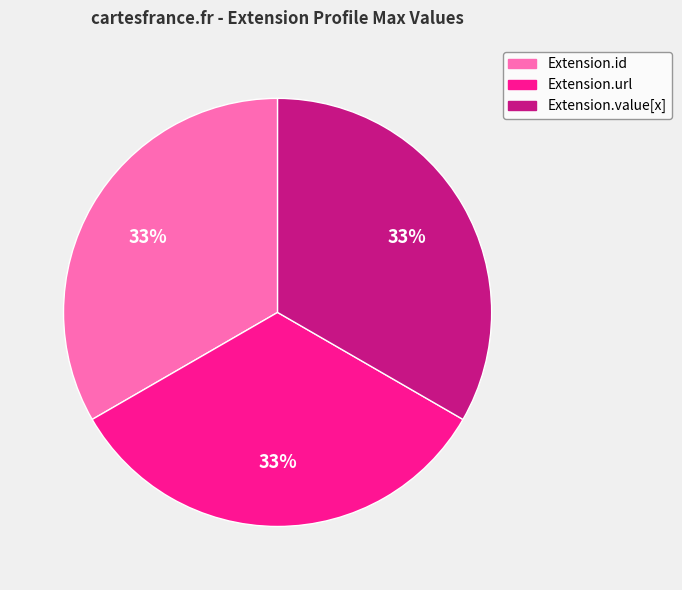

Is there a majority slice in this chart?

No